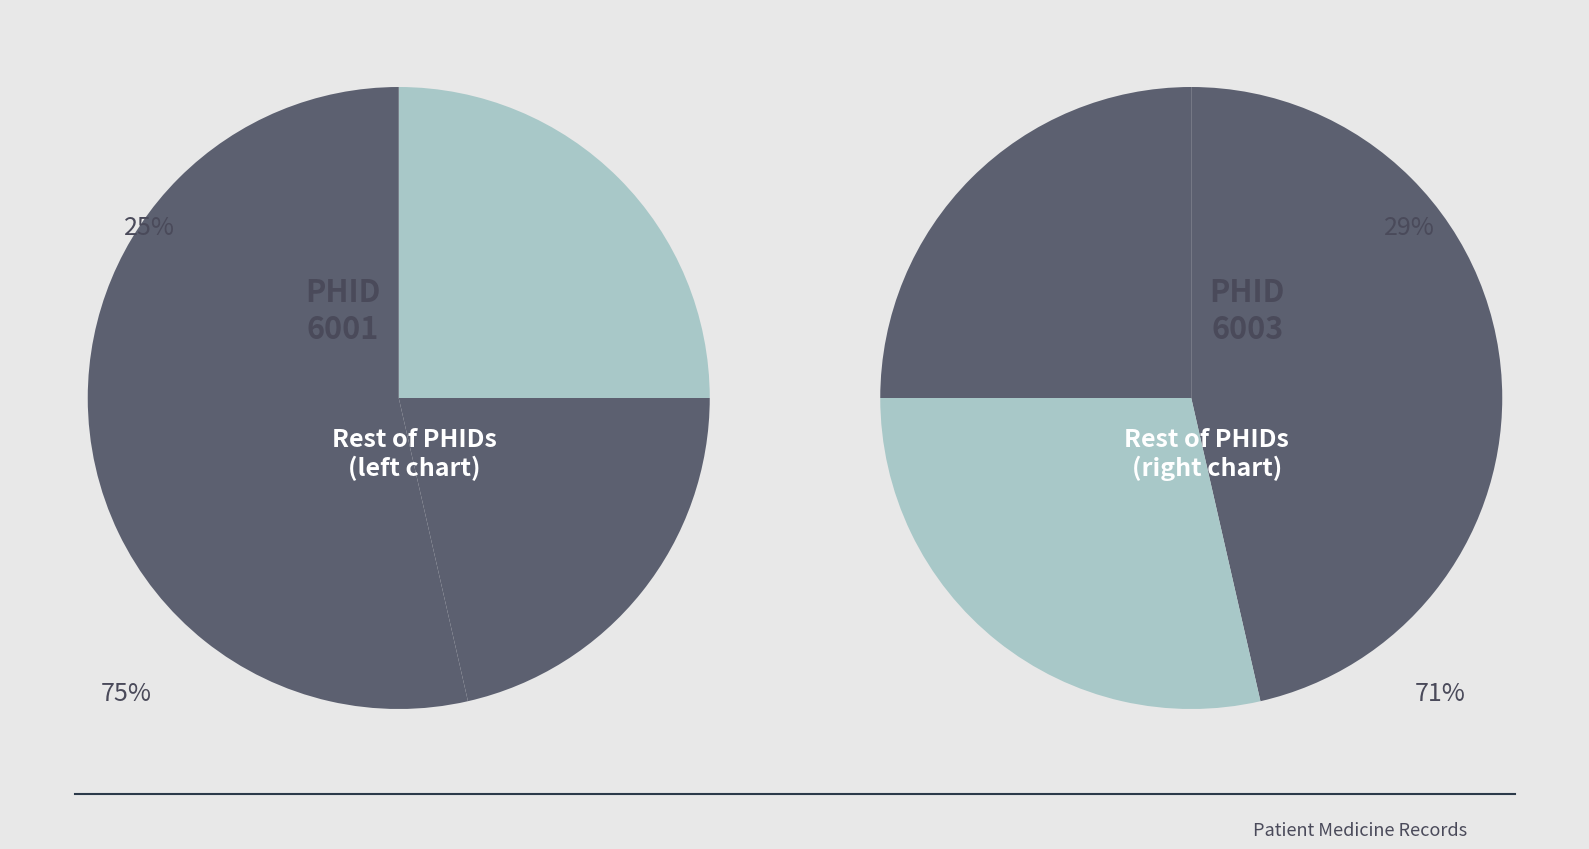

The 6003 slice represents 29% of the pie. True or false?

True